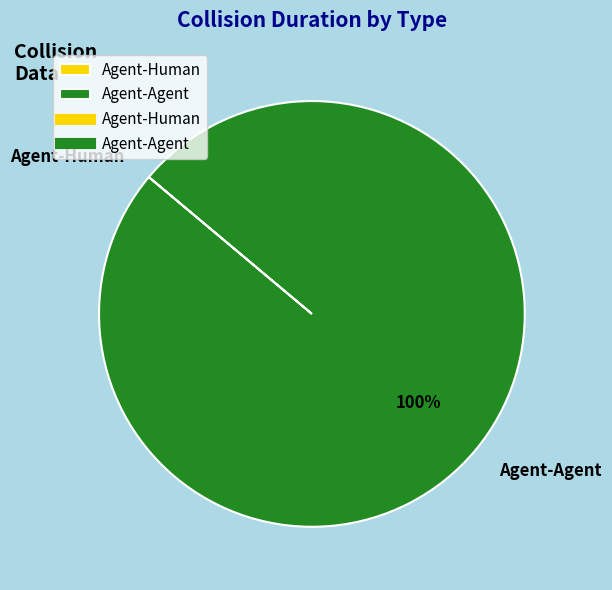

To the nearest percent, what percentage of the pie is Agent-Agent?

100%